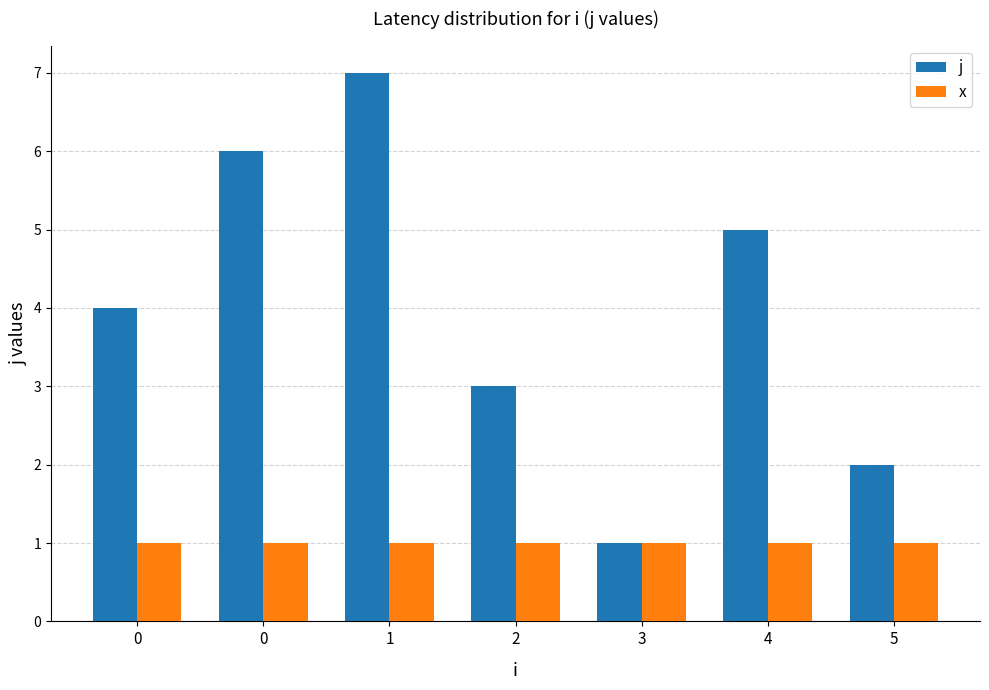

What is the difference between the maximum and minimum values in the j series?

6